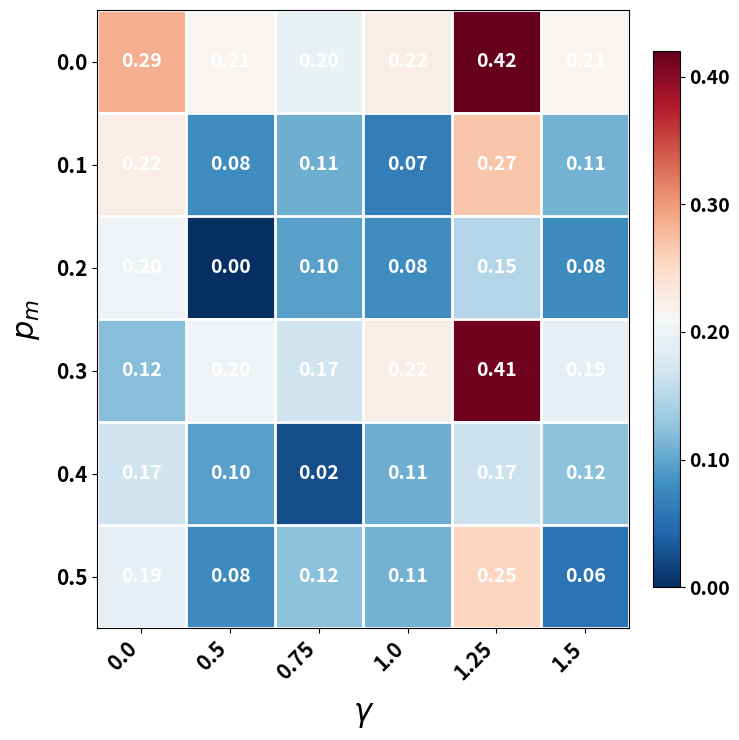

Is the value of 0.2 at 0.75 greater than the value of 0.5 at 0.5?

Yes